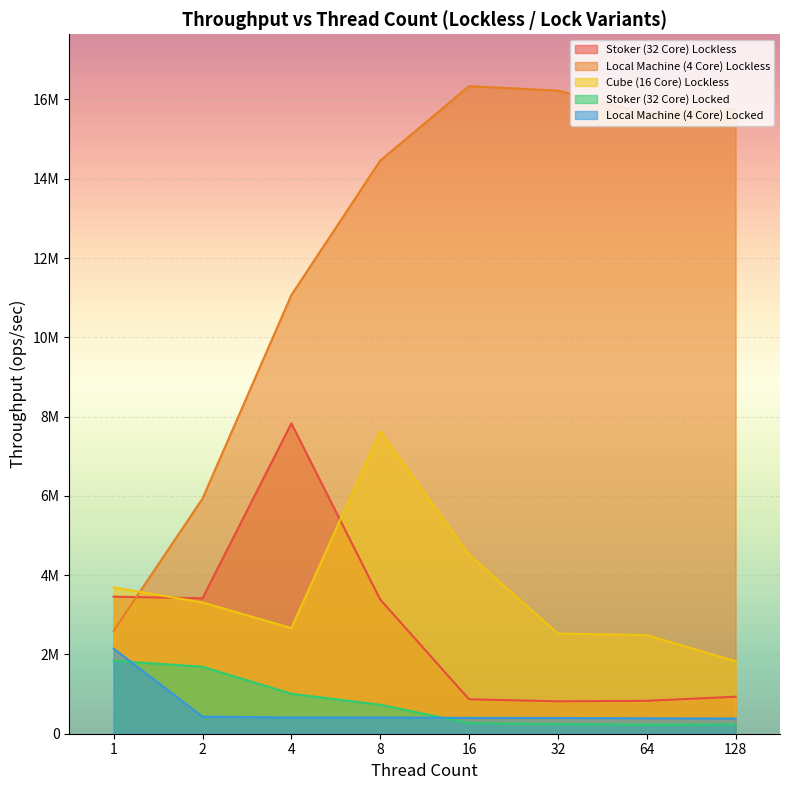

How many categories are shown in the chart?

8